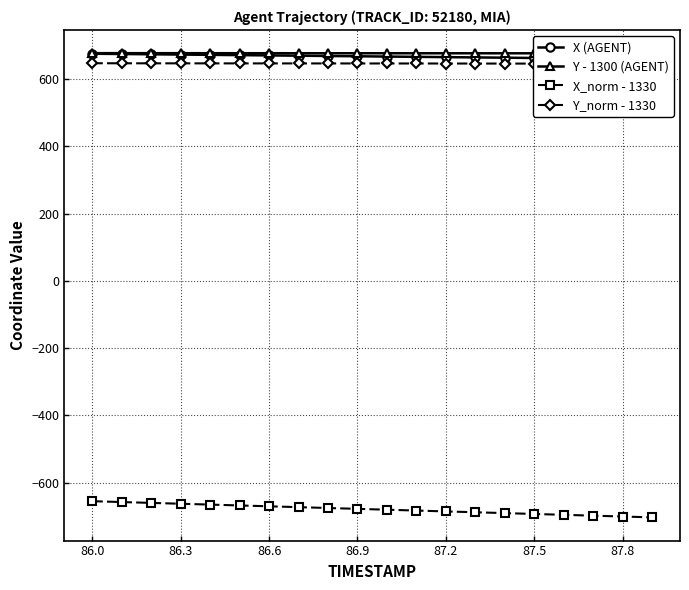

What is the value of the X (AGENT) point at the 16th from the left?

662.4